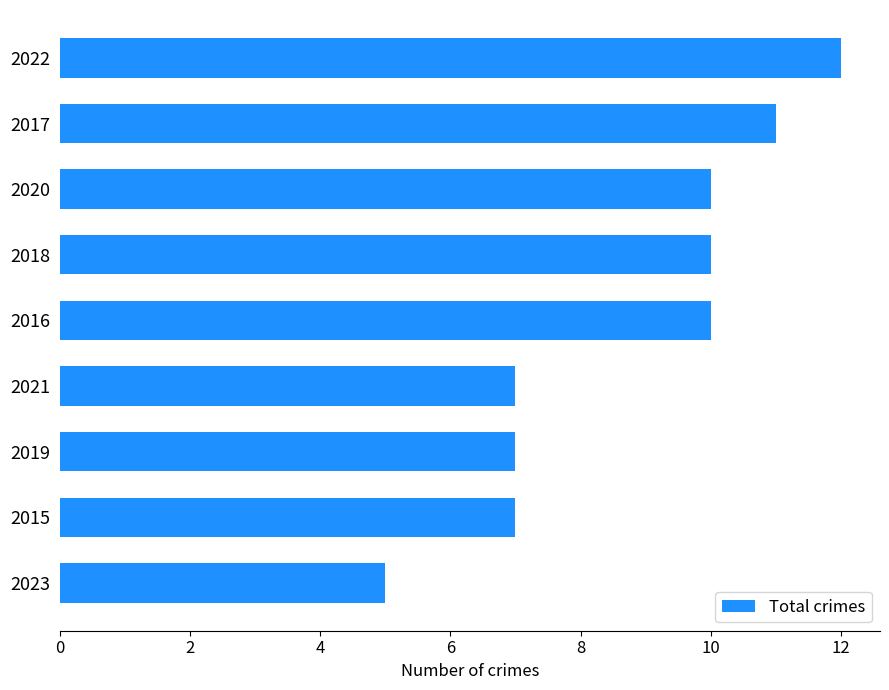

True or false: the data shows 4 at 2019.

False